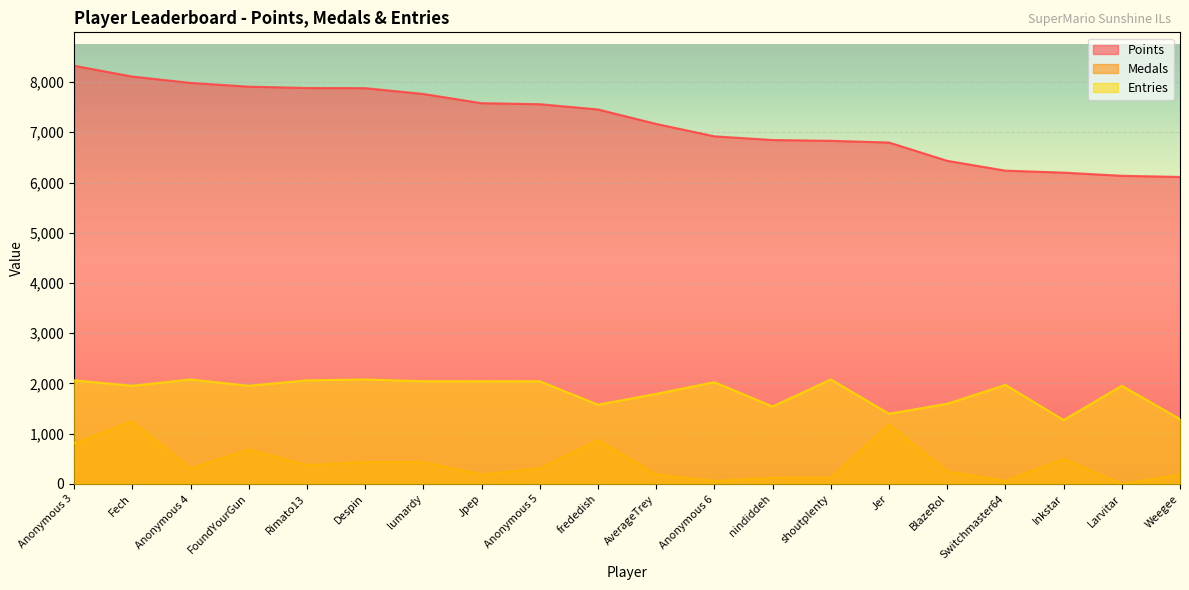

True or false: Entries has a value of 2062.8 at Rimato13.

True